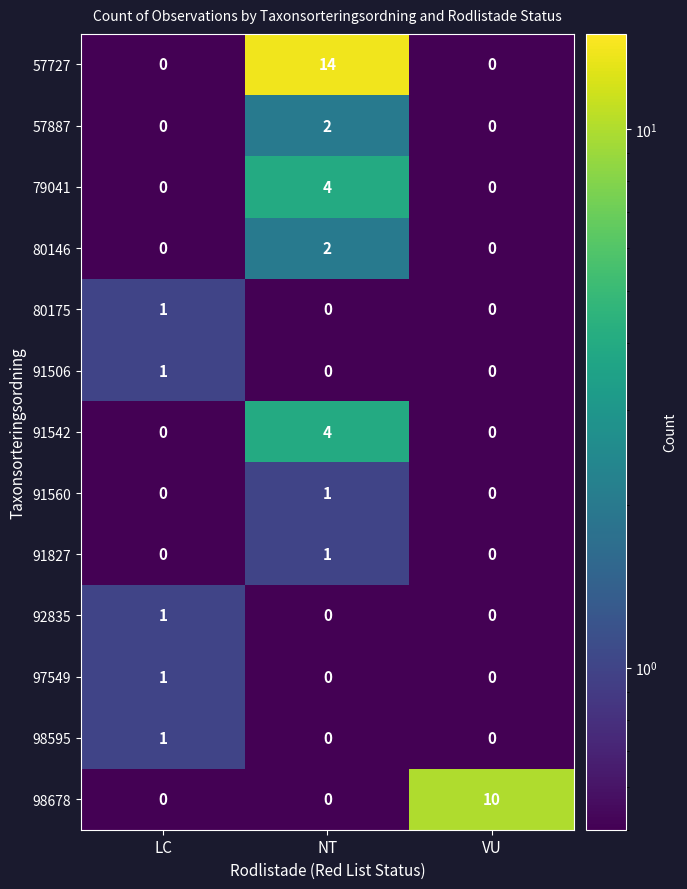

Which series has the widest spread of values?

57727